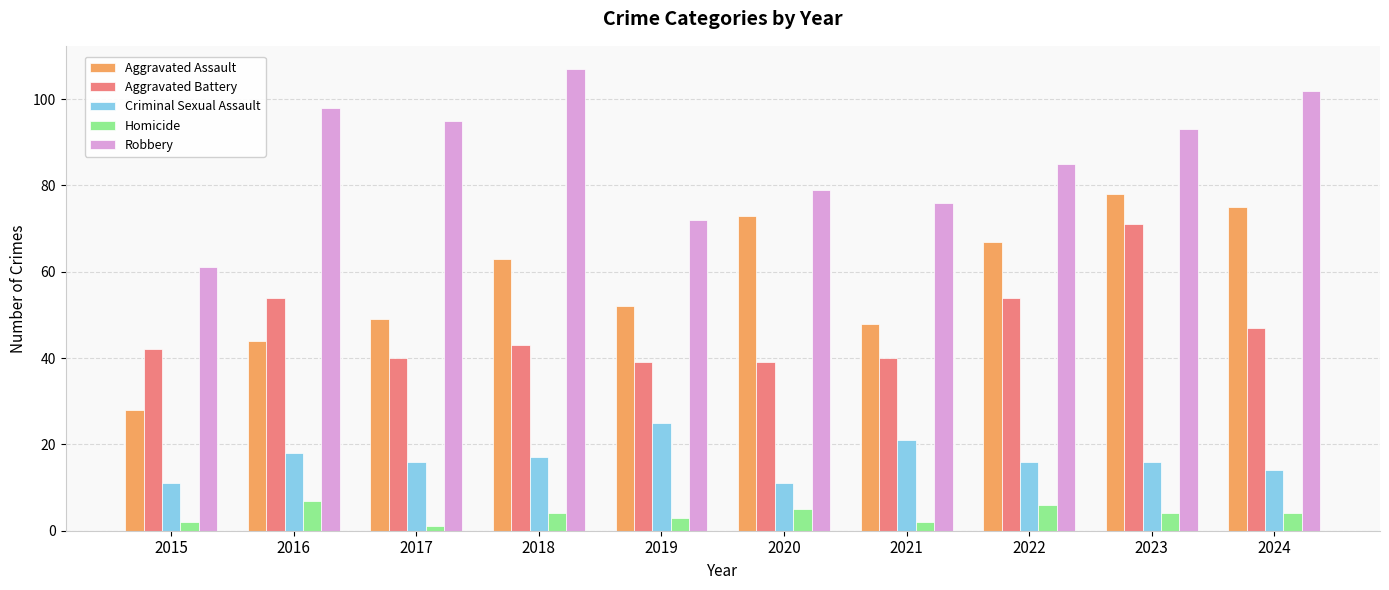

What is the total value across all series at 2023?

262